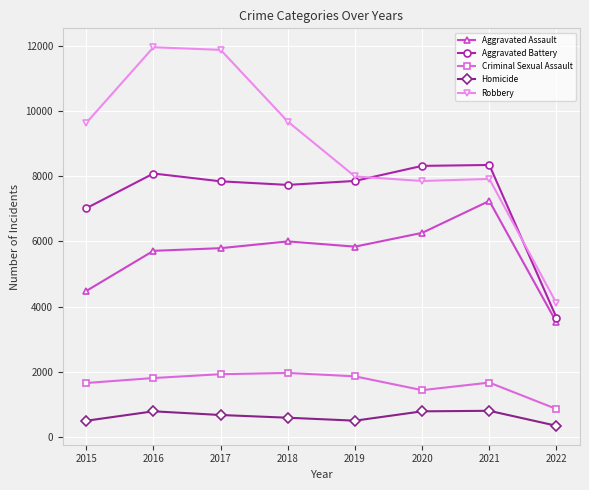

Which series has the largest range (max minus min)?

Robbery